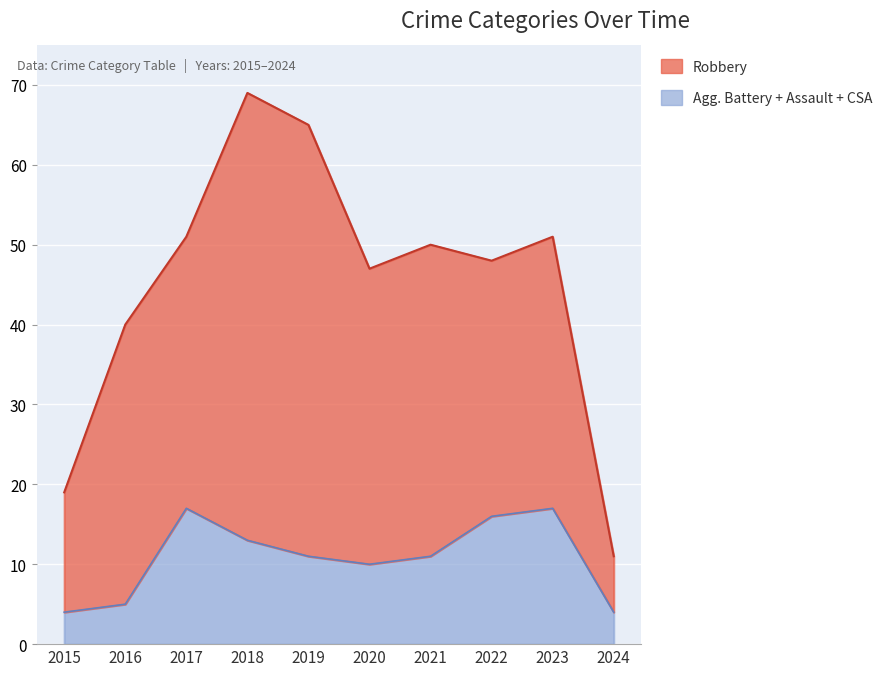

The Robbery series shows 34 at 2017. True or false?

True